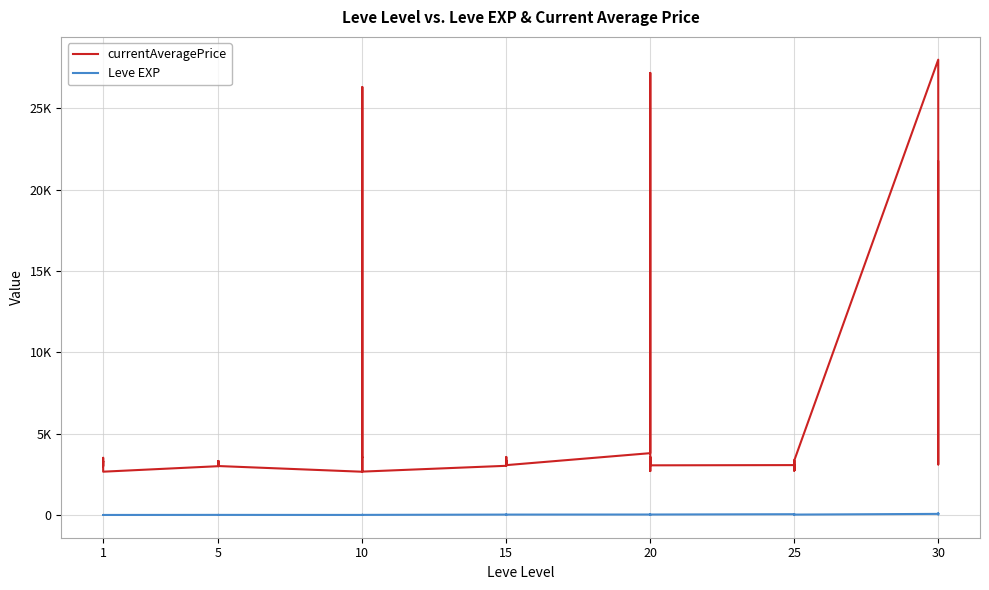

At which category does Leve EXP reach its first local peak?

1